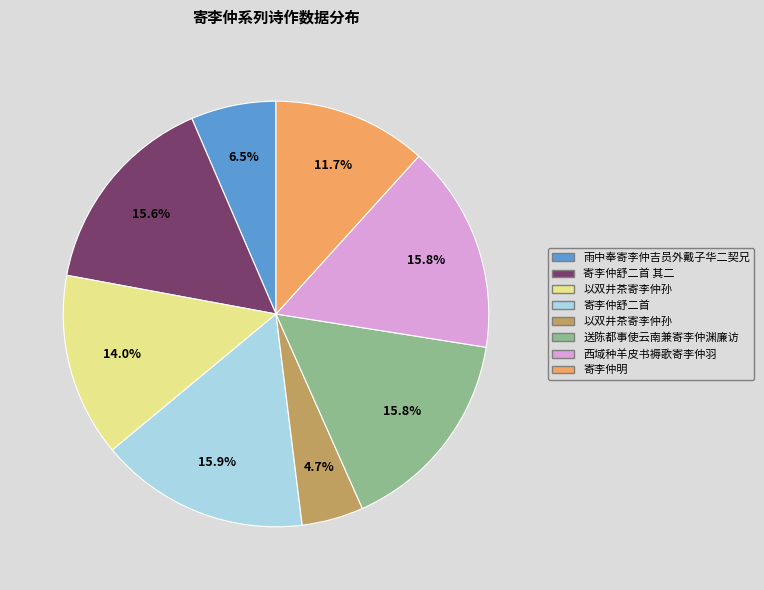

Does any single category account for the majority?

No